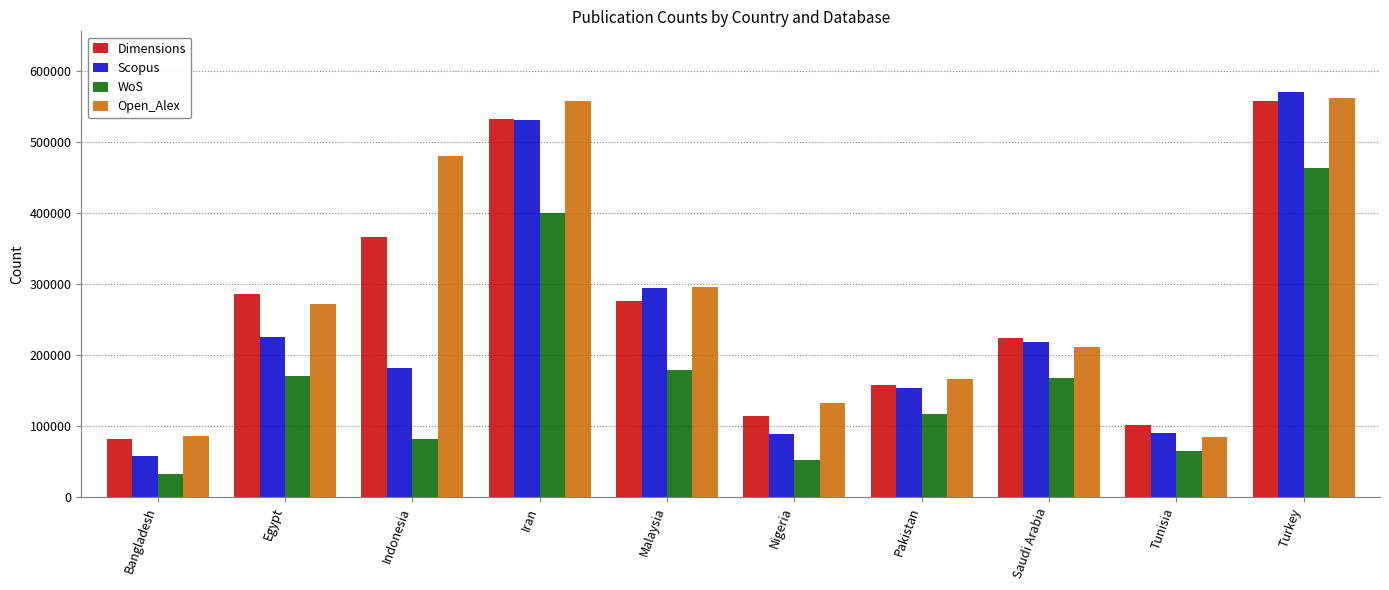

What is the sum of all Open_Alex values?

2848249